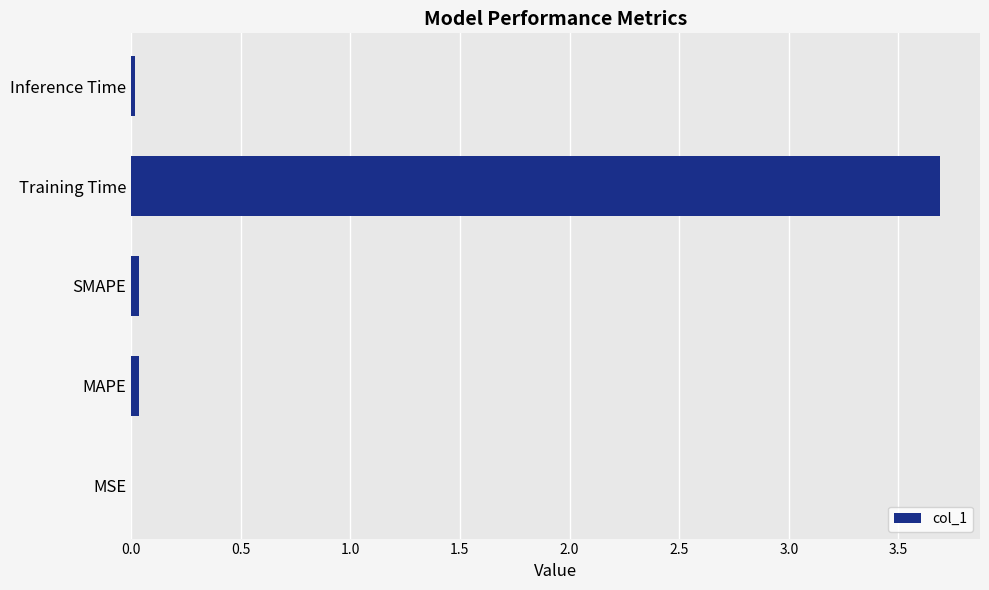

True or false: the data shows 3.7 at Training Time.

True